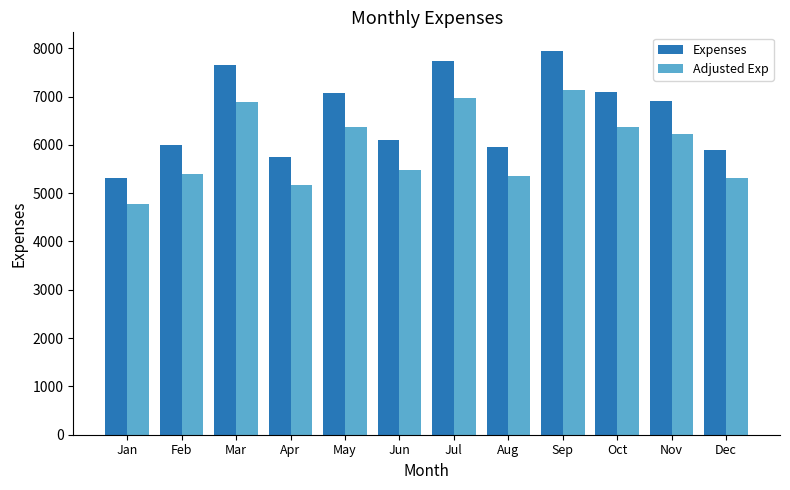

Rank the series by their maximum value, from highest to lowest.

Expenses, Adjusted Exp